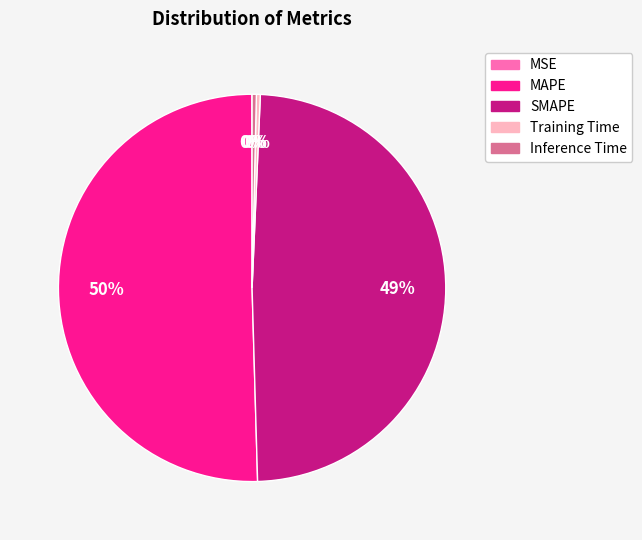

What percentage is the SMAPE slice, to the nearest percent?

49%